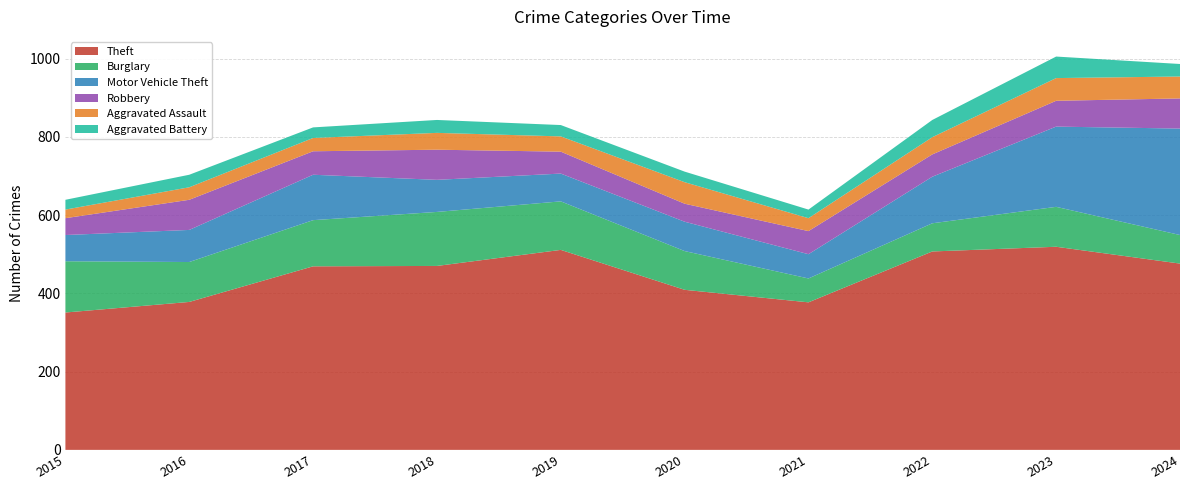

Reading left to right, transcribe all the data shown in this chart.

Theft: 2015=351	2016=378	2017=469	2018=470	2019=511	2020=409	2021=377	2022=507	2023=519	2024=476
Burglary: 2015=131	2016=102	2017=118	2018=138	2019=124	2020=99	2021=61	2022=72	2023=102	2024=73
Motor Vehicle Theft: 2015=67	2016=82	2017=116	2018=82	2019=71	2020=75	2021=62	2022=119	2023=205	2024=272
Robbery: 2015=43	2016=77	2017=60	2018=77	2019=56	2020=46	2021=59	2022=57	2023=66	2024=77
Aggravated Assault: 2015=22	2016=32	2017=34	2018=43	2019=39	2020=55	2021=33	2022=44	2023=58	2024=56
Aggravated Battery: 2015=25	2016=32	2017=27	2018=33	2019=29	2020=27	2021=22	2022=44	2023=55	2024=32